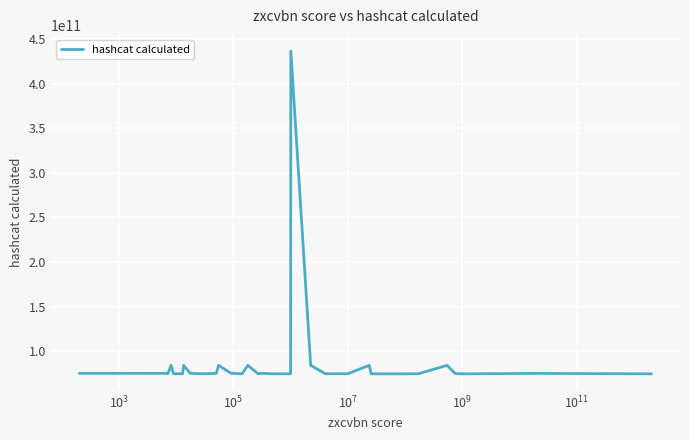

What is the difference between the second highest and minimum values?

9513990000